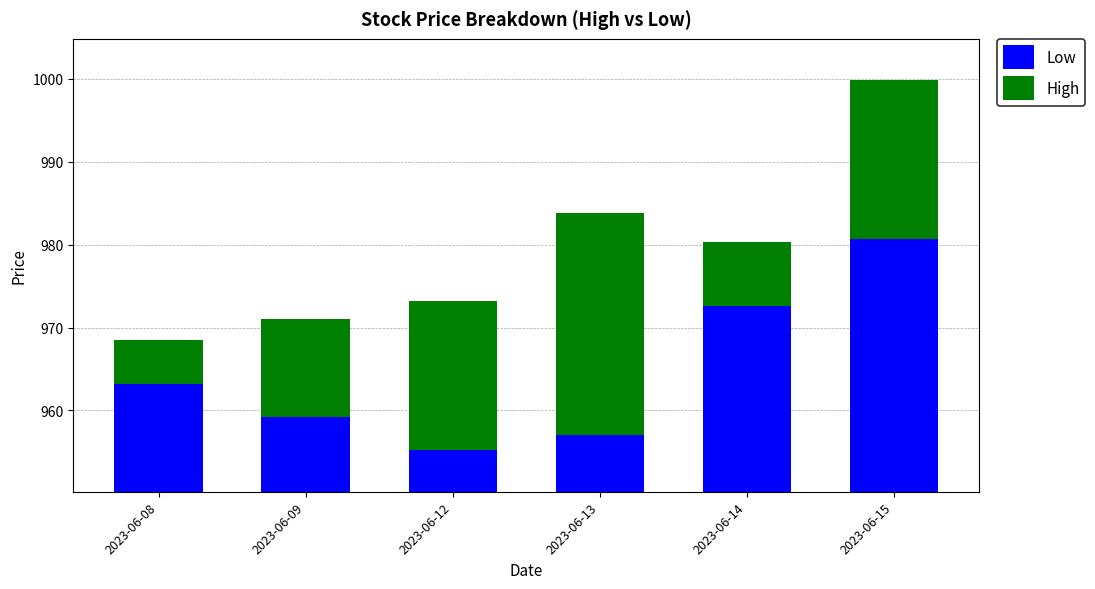

At how many categories does at least one series exceed 586?

6